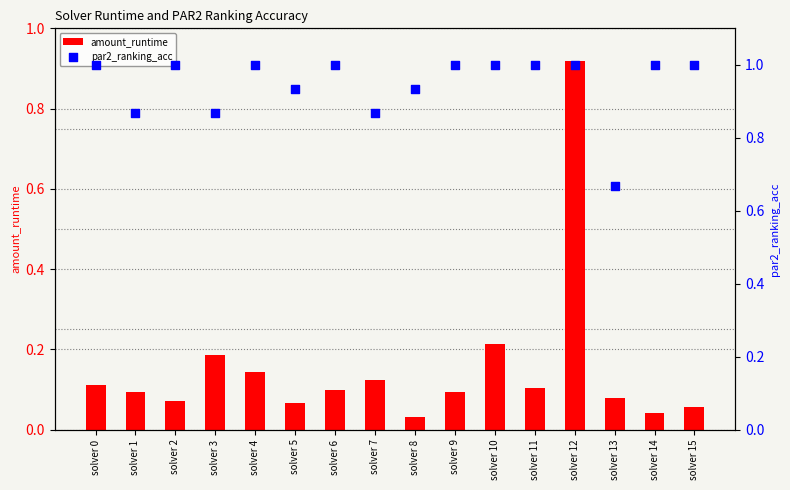

What are all the series names shown in the legend?

amount_runtime, par2_ranking_acc